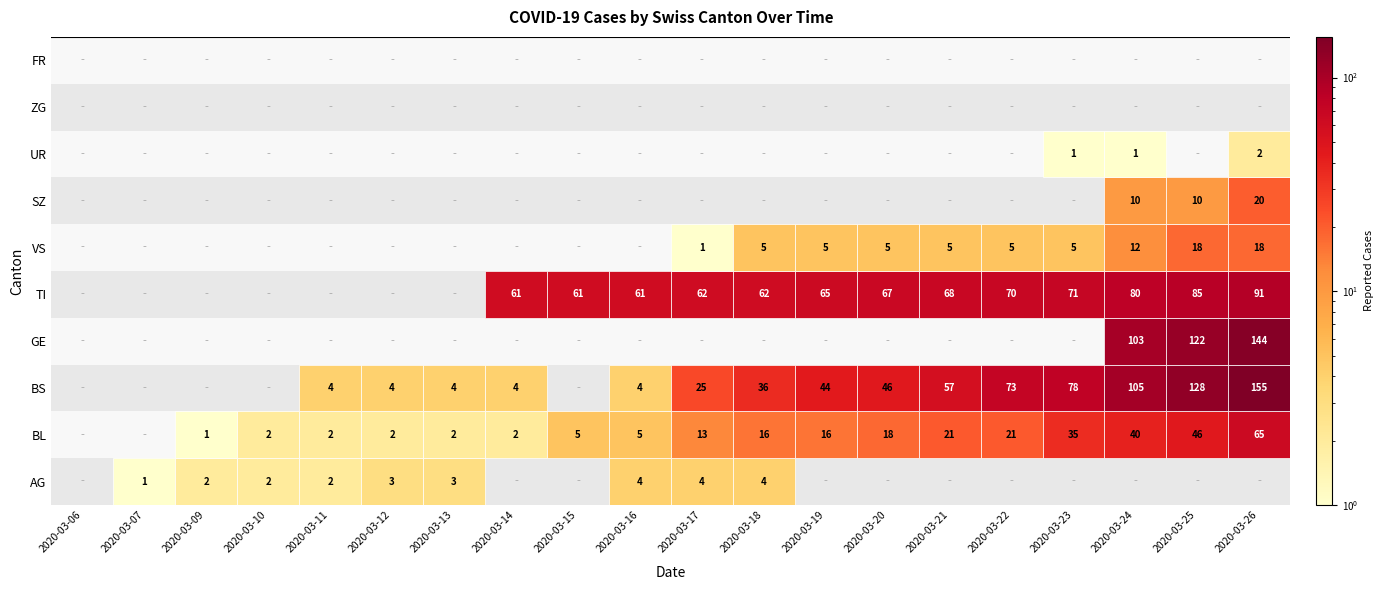

At 2020-03-14, list the series in order from largest to smallest.

TI, BS, BL, AG, GE, VS, SZ, UR, ZG, FR